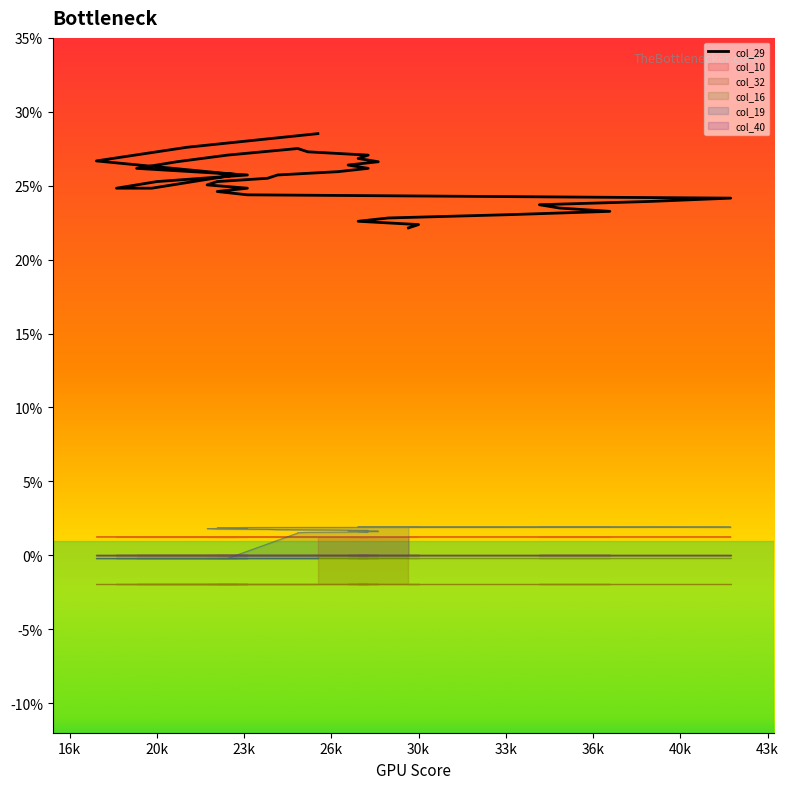

Is it true that col_19 equals 0.0 at 31?

False